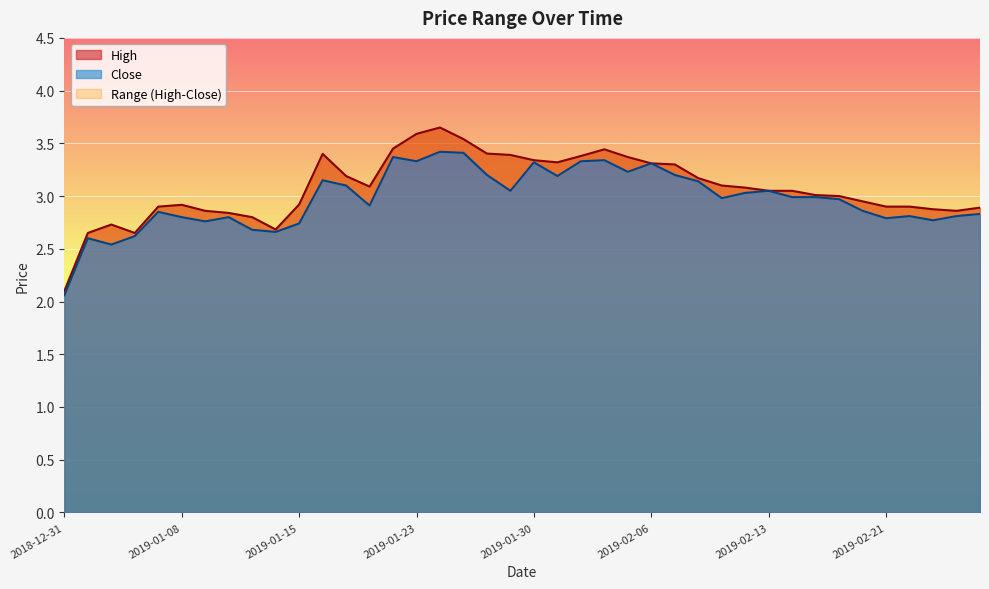

At which label is Close closest to 2?

2018-12-31